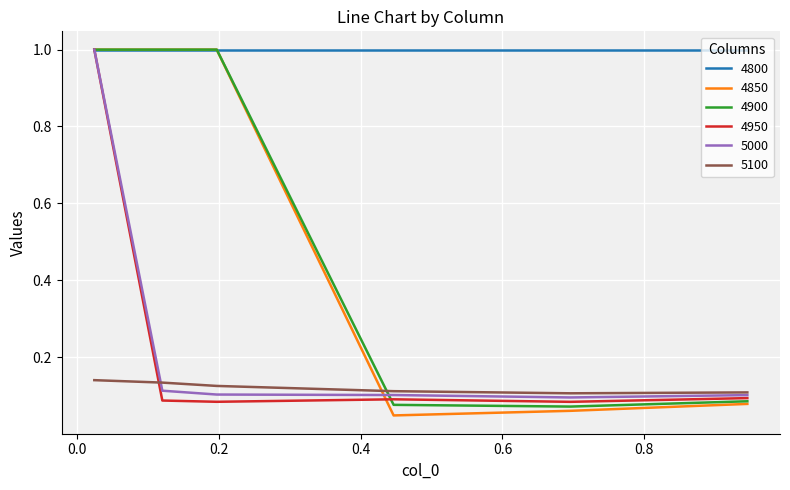

Which series ends up on top after the final intersection of 4900 and 5000?

5000